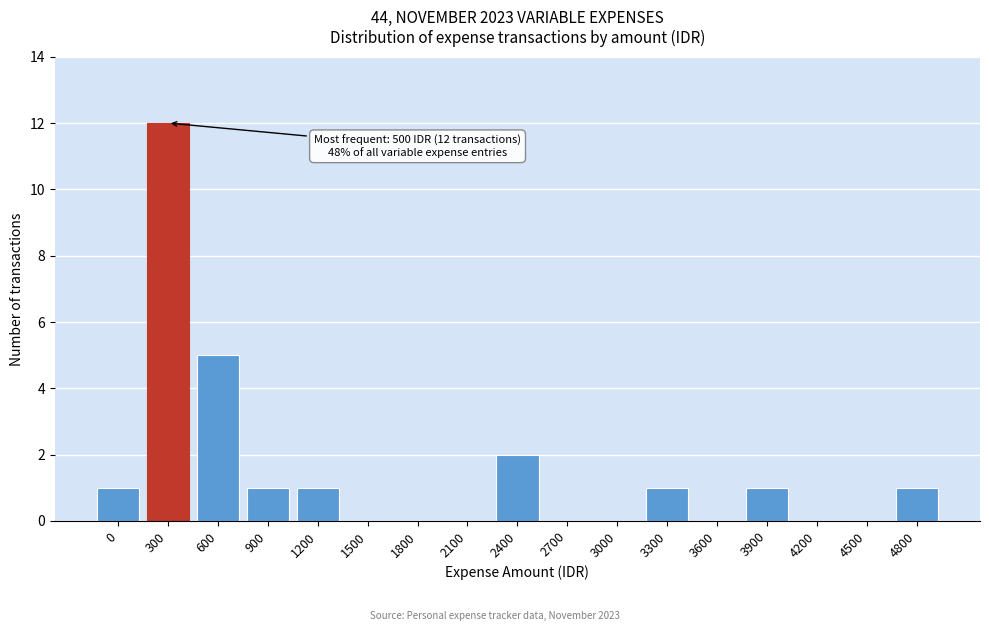

Reading left to right, transcribe all the data shown in this chart.

0=1	300=12	600=5	900=1	1200=1	1500=0	1800=0	2100=0	2400=2	2700=0	3000=0	3300=1	3600=0	3900=1	4200=0	4500=0	4800=1